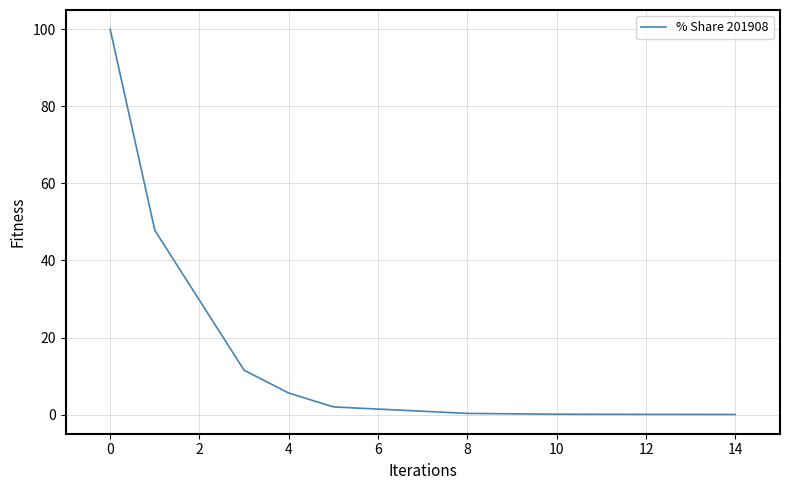

What is the greatest value displayed?

100.0